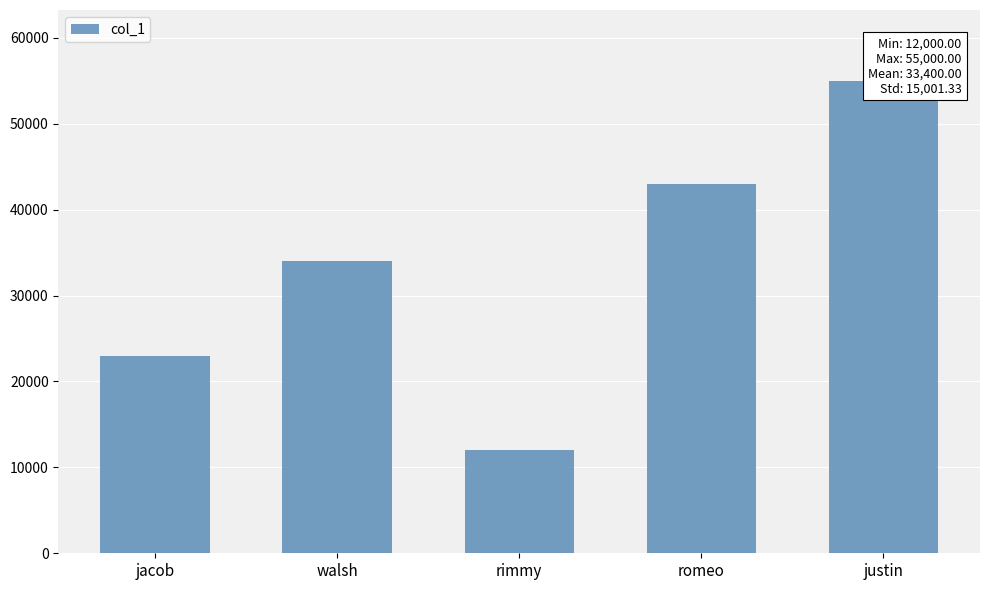

The chart shows a value of 53354 at walsh. True or false?

False